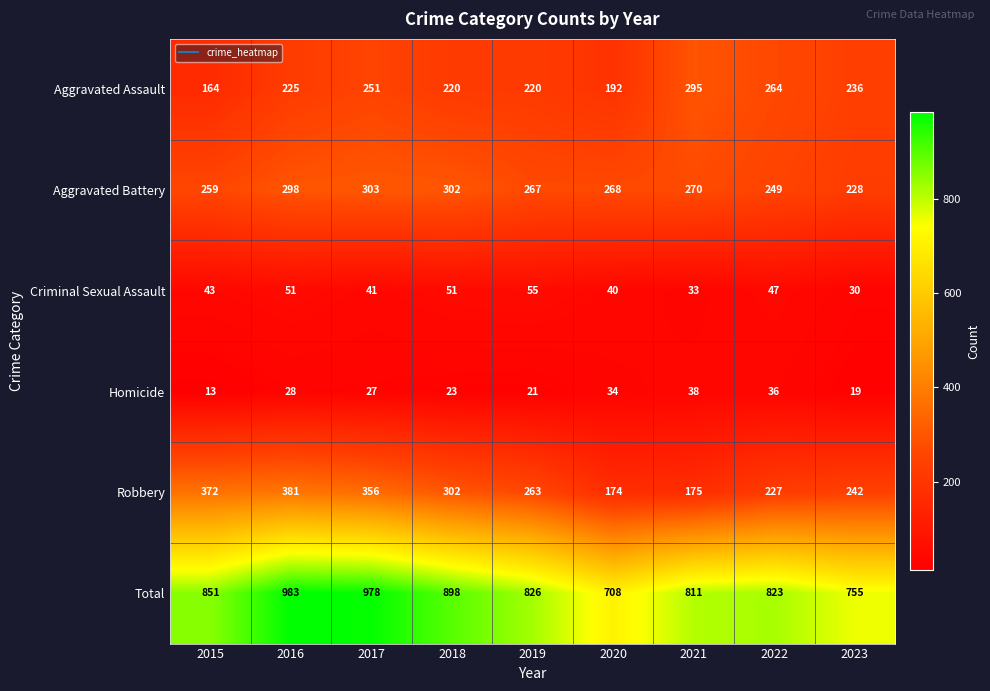

What is the sum of the Robbery values at 2015 and 2018?

674